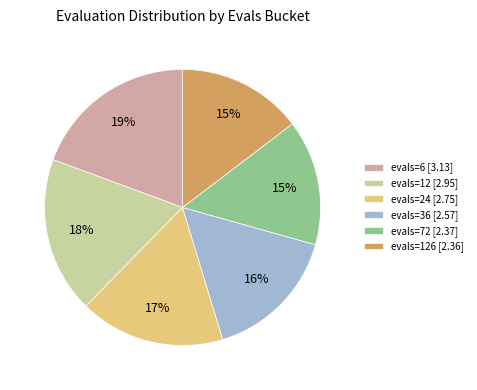

Which slice is the largest?

evals=6 [3.13]